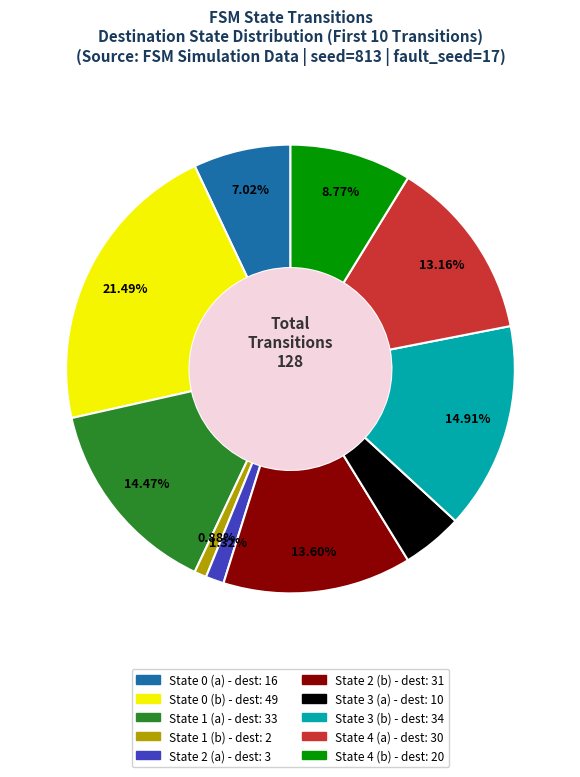

Count the number of slices in the pie.

10